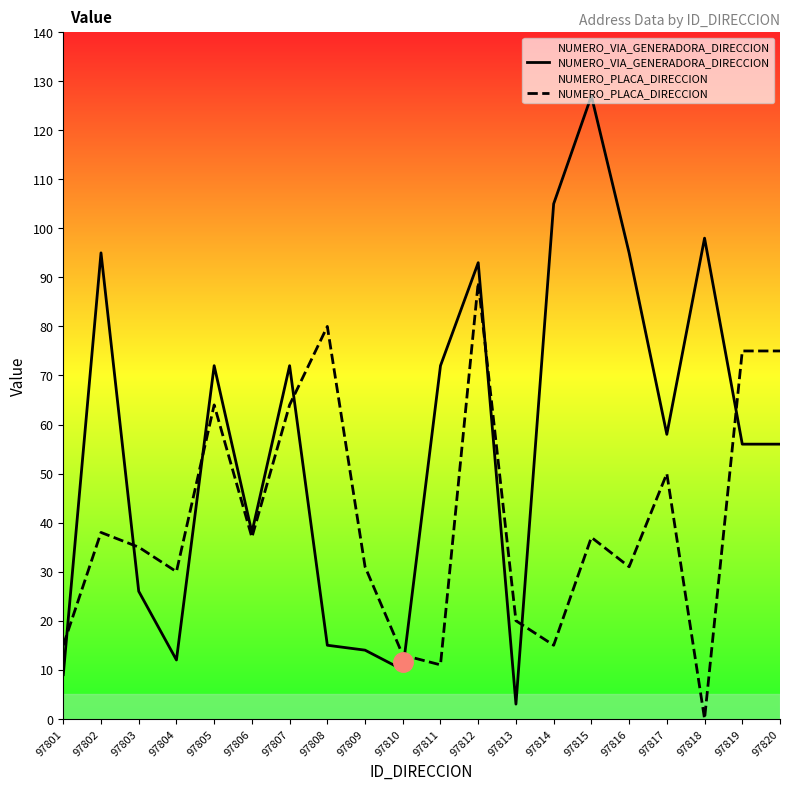

At which label does NUMERO_VIA_GENERADORA_DIRECCION first exceed 58?

97802